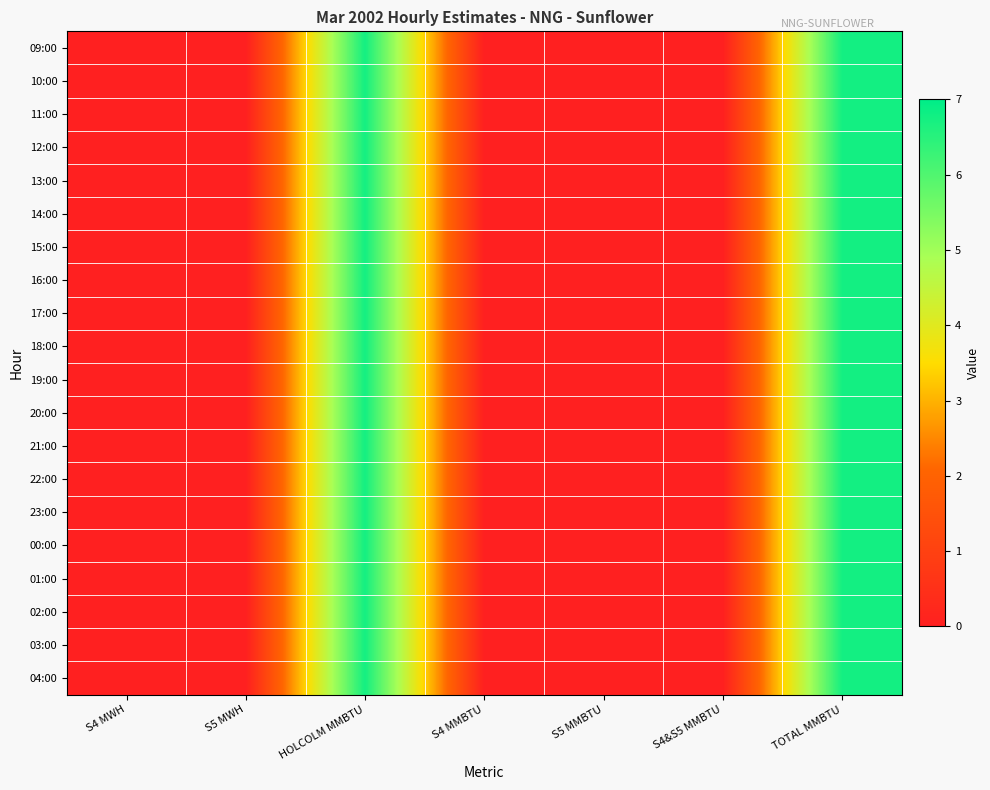

How many categories are shown in the chart?

7